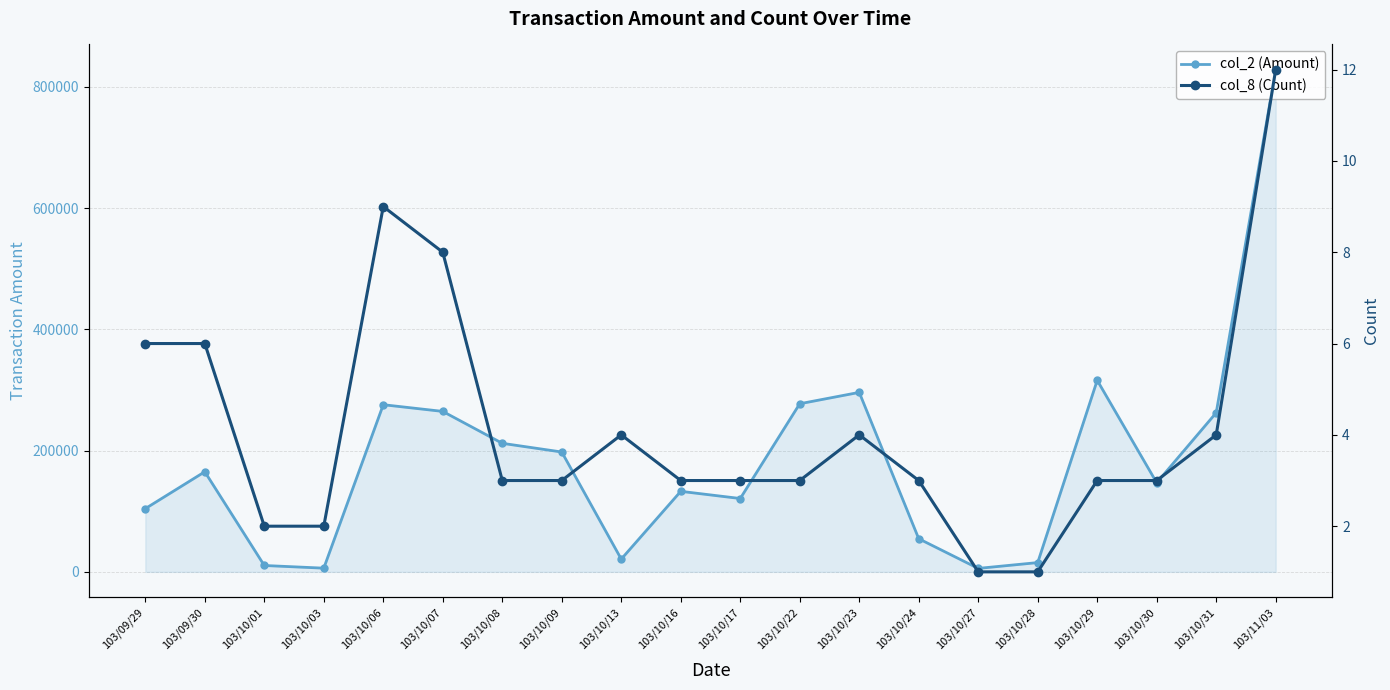

How many series are shown in this chart?

2